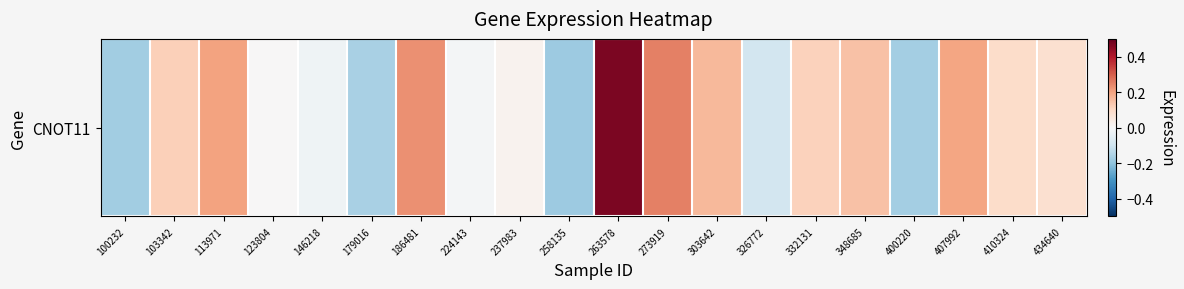

What is the average value?

0.1